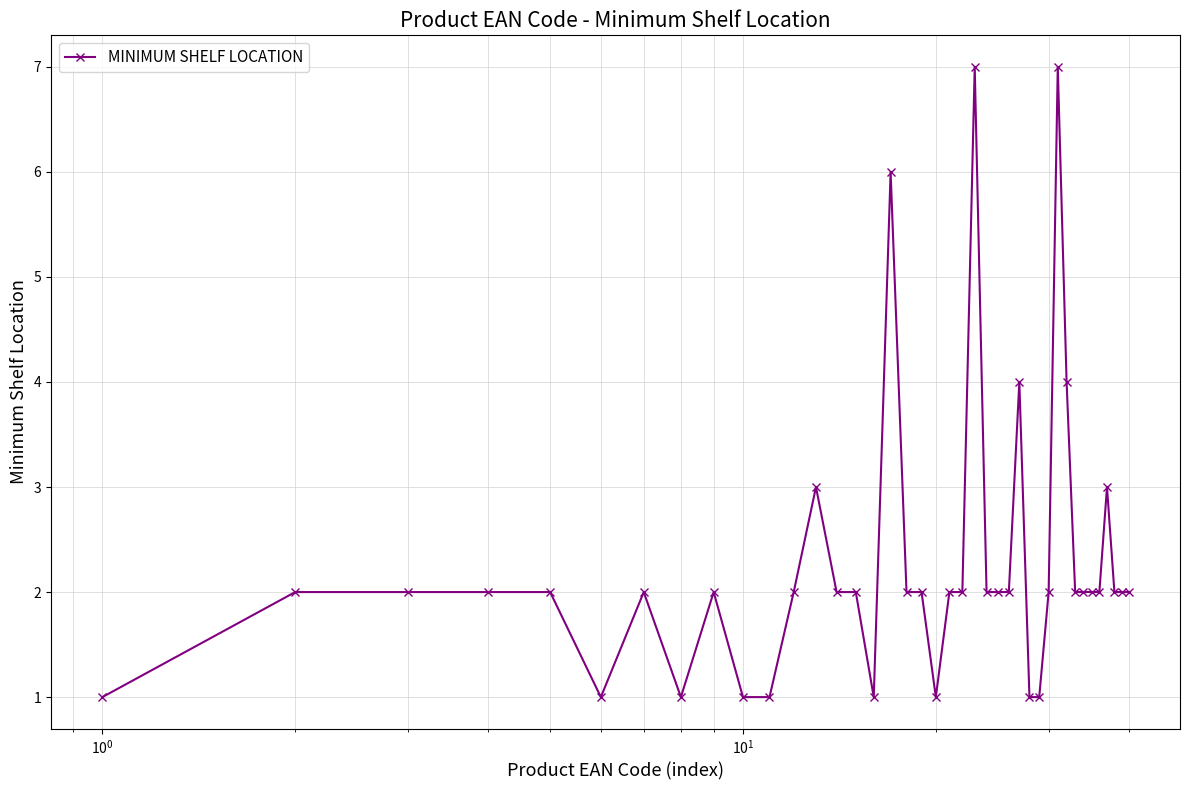

What is the sum of all values?

91